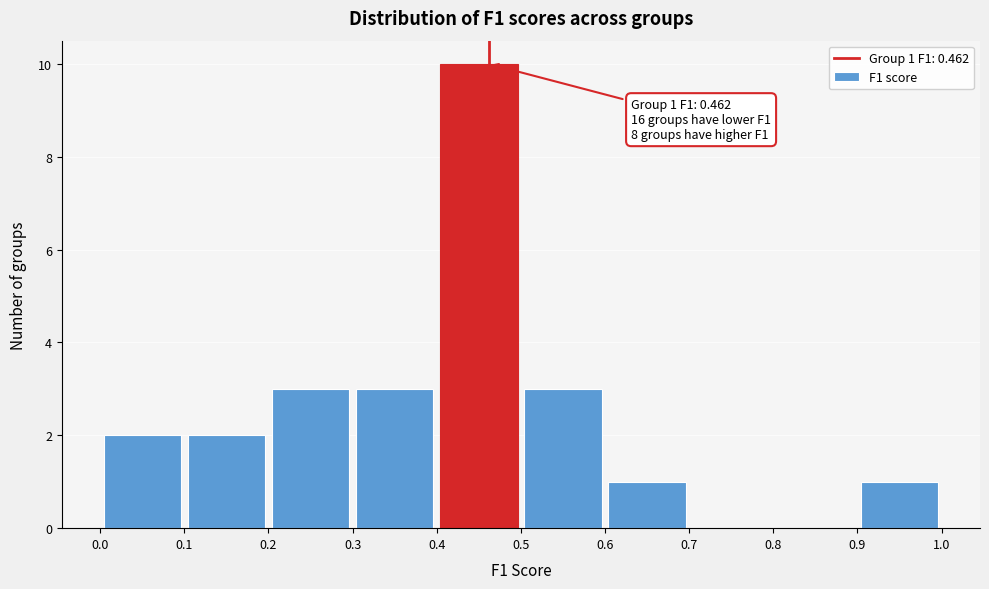

Over which range of the x-axis is the bar tallest?

0.4 to 0.5